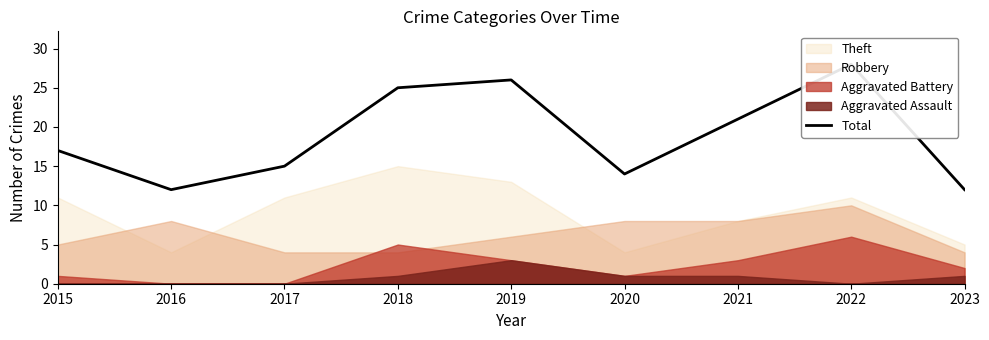

Reading left to right, list all the values displayed in this chart.

2015=17	2016=12	2017=15	2018=25	2019=26	2020=14	2021=21	2022=28	2023=12